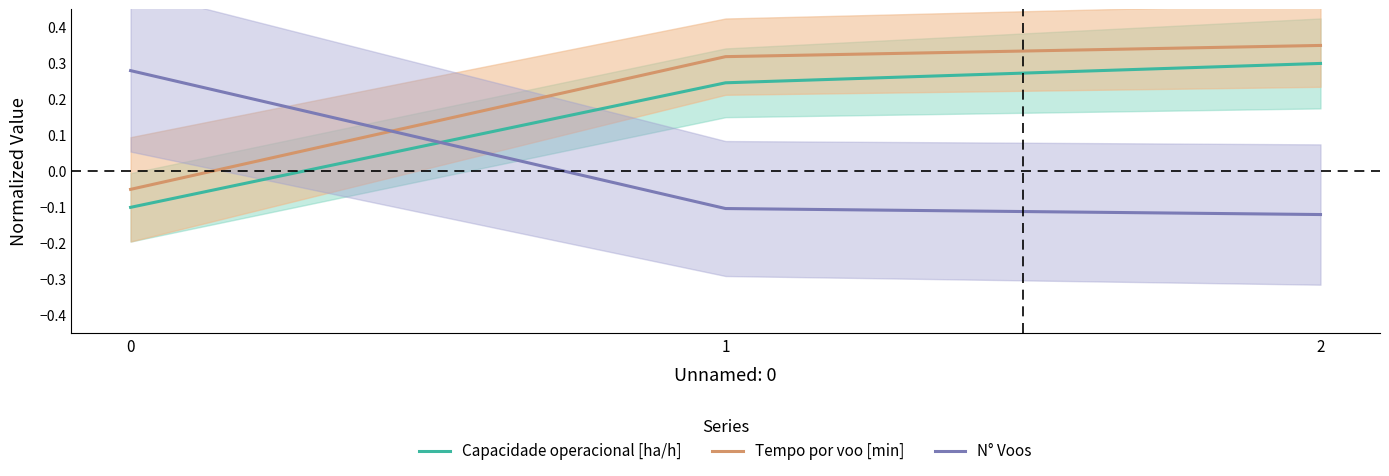

What is the approximate value of Capacidade operacional [ha/h] at 1?

0.2